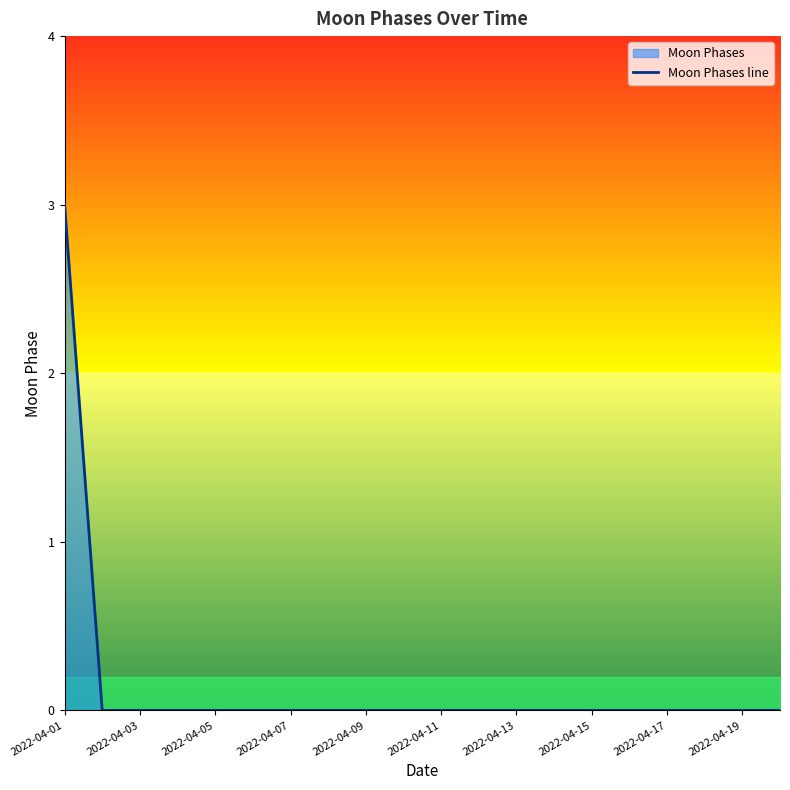

What is the label of the 9th point from the right?

11